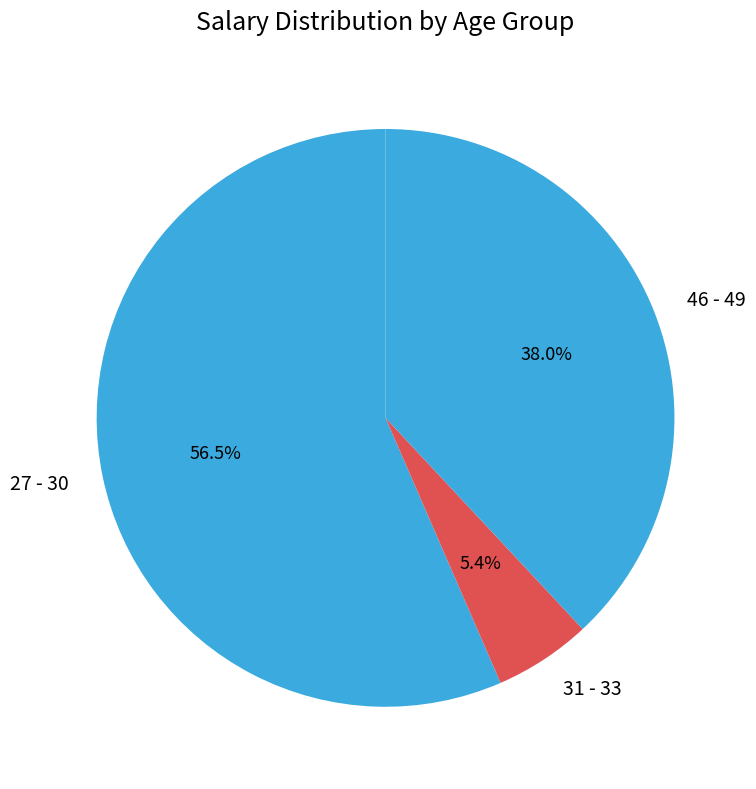

To the nearest percent, what is the combined percentage of 27 - 30 and 31 - 33?

62%